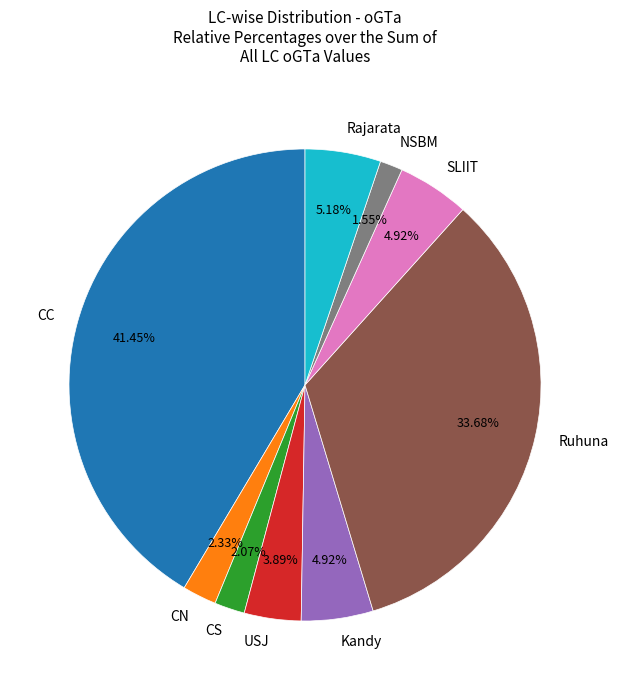

To the nearest percent, what is the average slice percentage?

11%